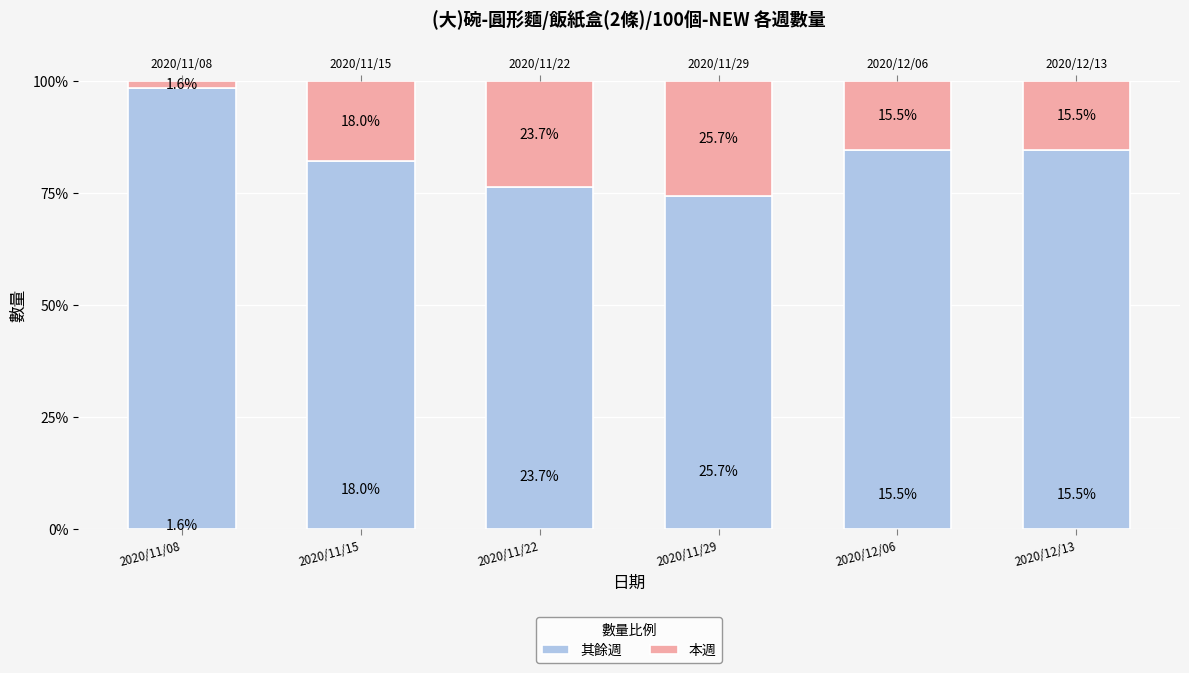

What are all the series names shown in the legend?

其餘週, 本週